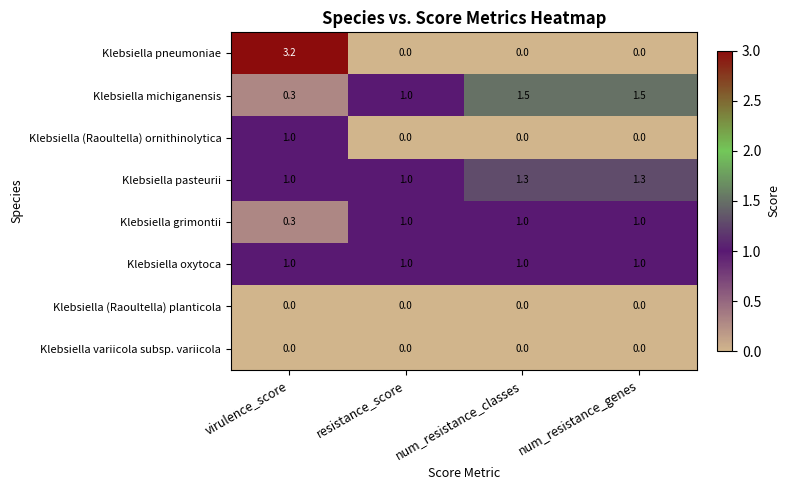

How many Klebsiella grimontii values are between 1 and 2?

3